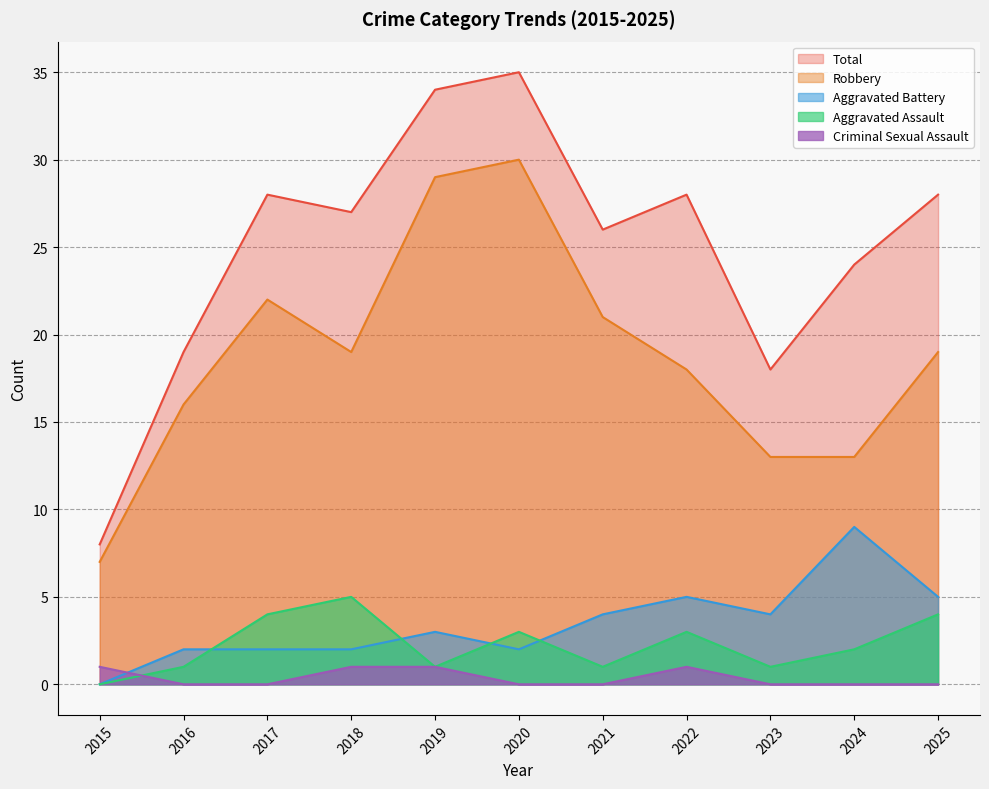

Where is the first local minimum for Robbery?

2018